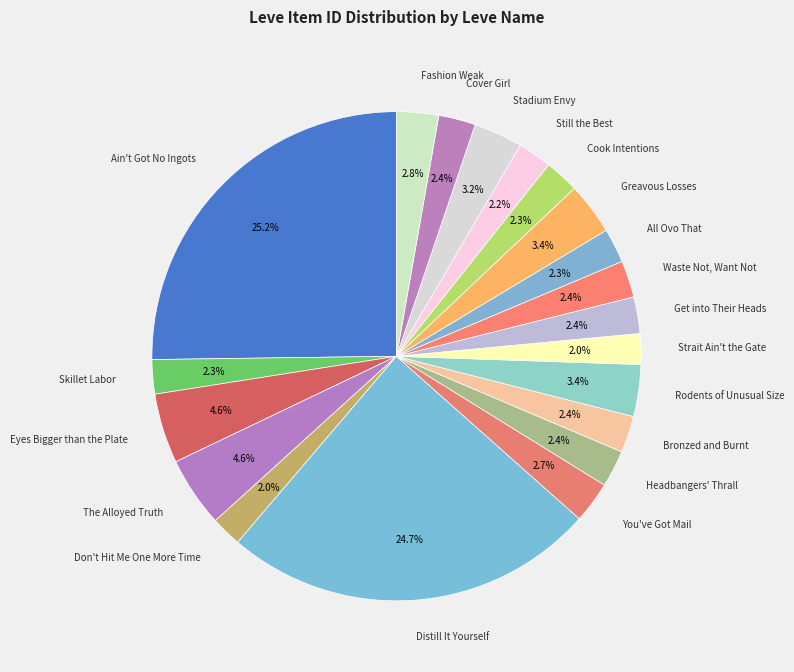

Does Don't Hit Me One More Time represent more than half of the total?

No